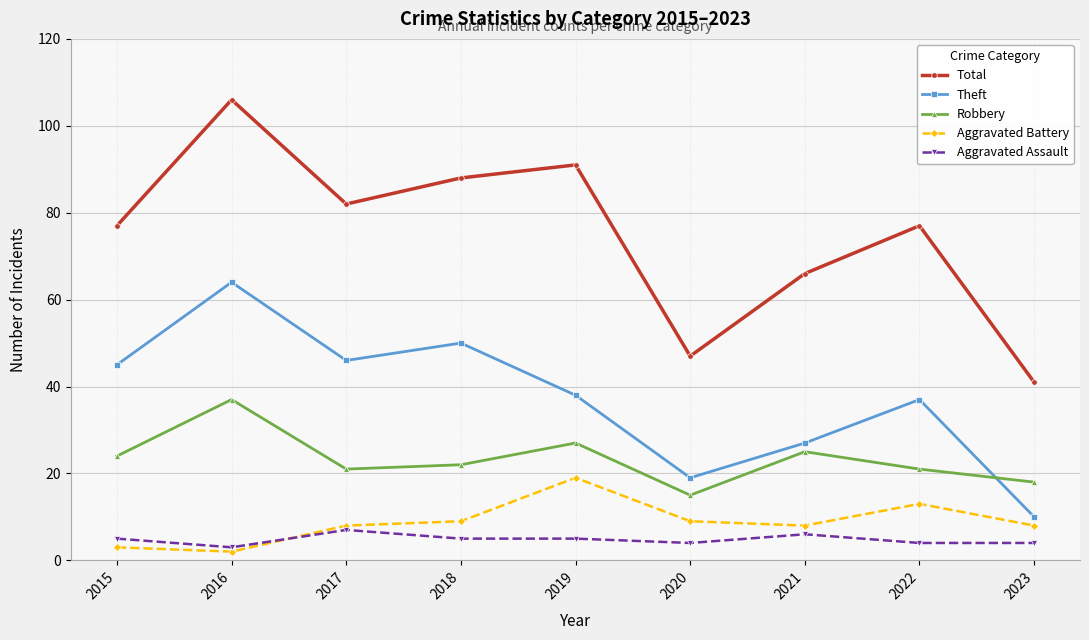

Reading left to right, list all the values displayed in this chart.

Total: 77	106	82	88	91	47	66	77	41
Theft: 45	64	46	50	38	19	27	37	10
Robbery: 24	37	21	22	27	15	25	21	18
Aggravated Battery: 3	2	8	9	19	9	8	13	8
Aggravated Assault: 5	3	7	5	5	4	6	4	4